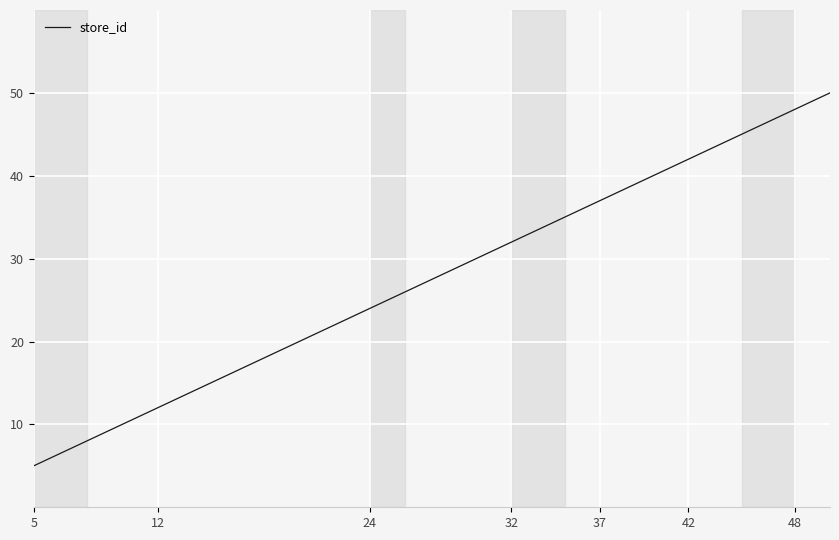

What is the difference between the maximum and minimum values?

45